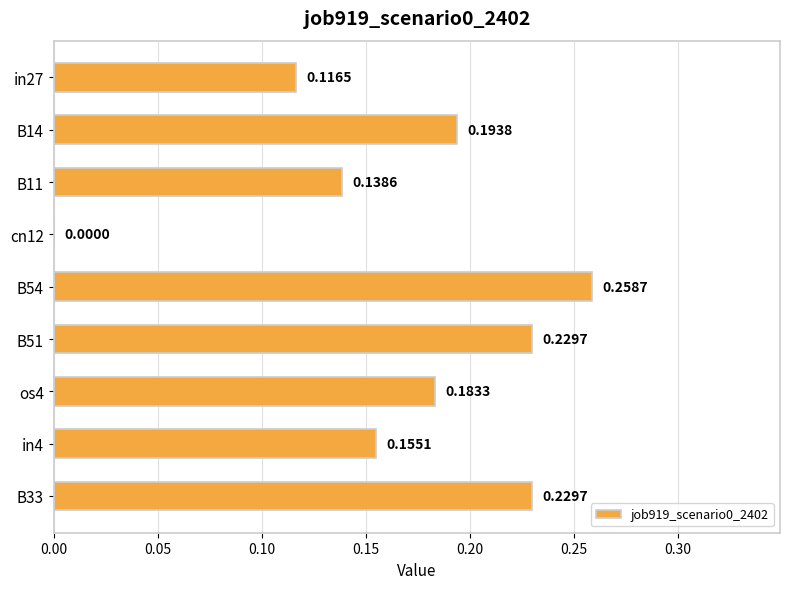

What is the change in value from in27 to B33?

+0.1